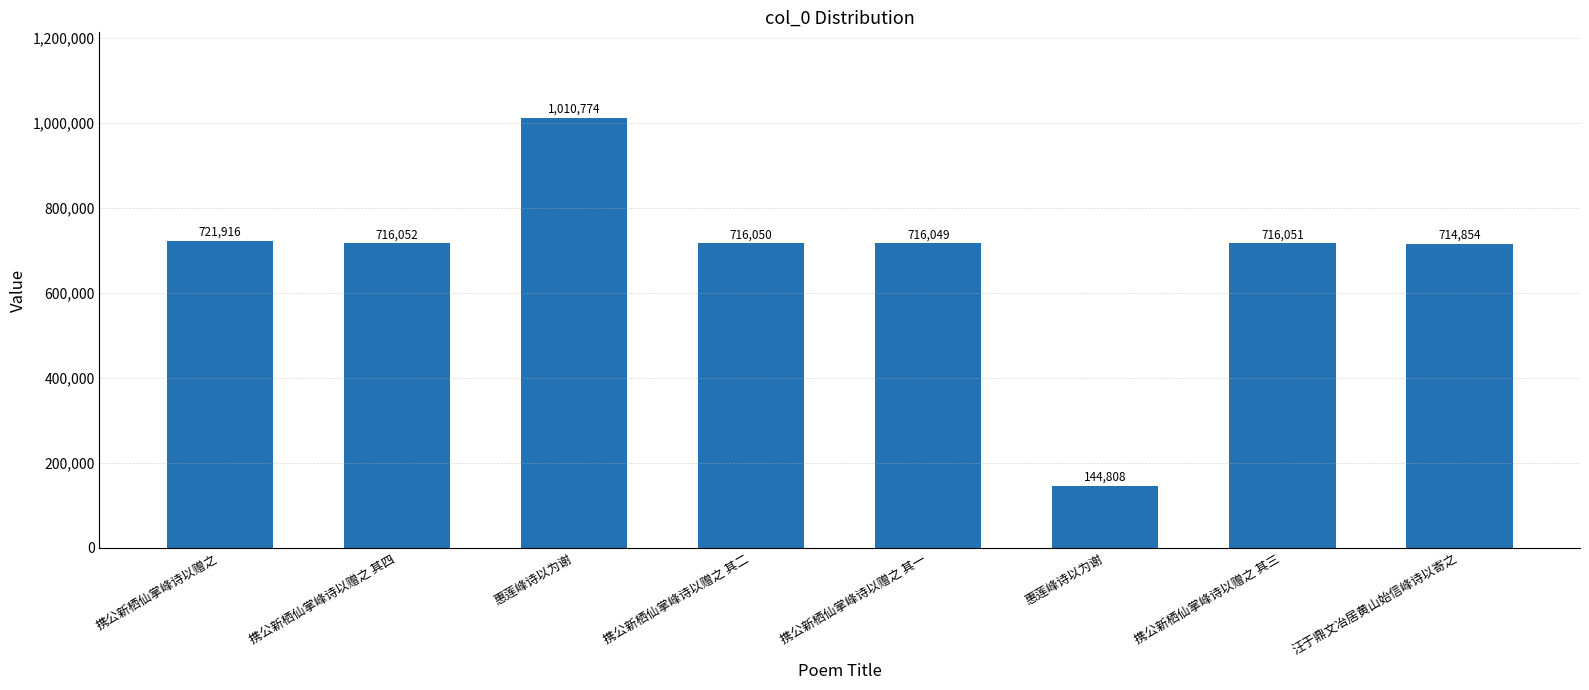

What is the greatest value displayed?

1010774